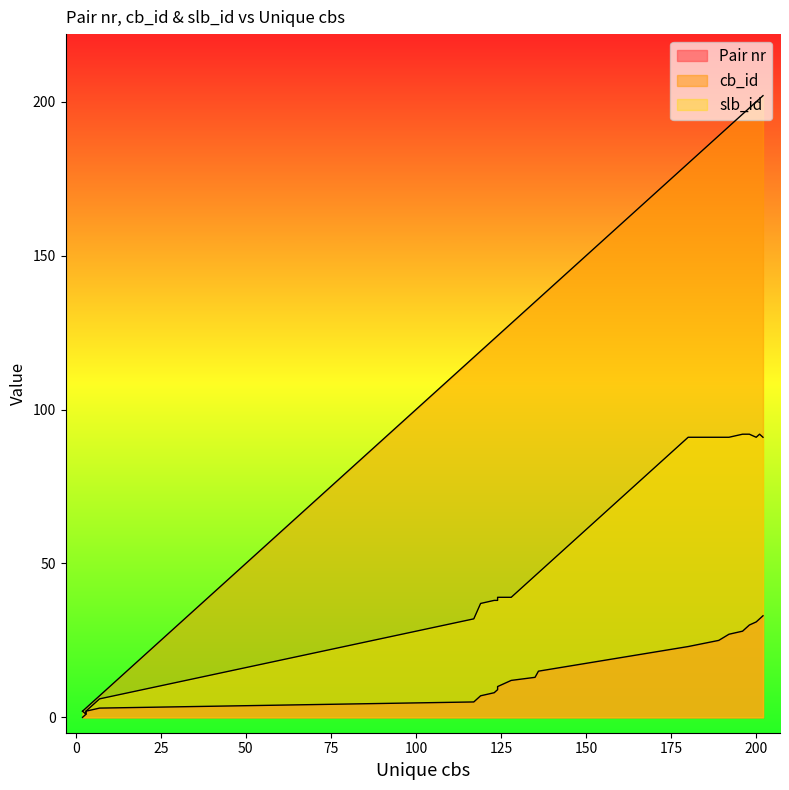

What is the value of the Pair nr point at the 4th from the left?

3